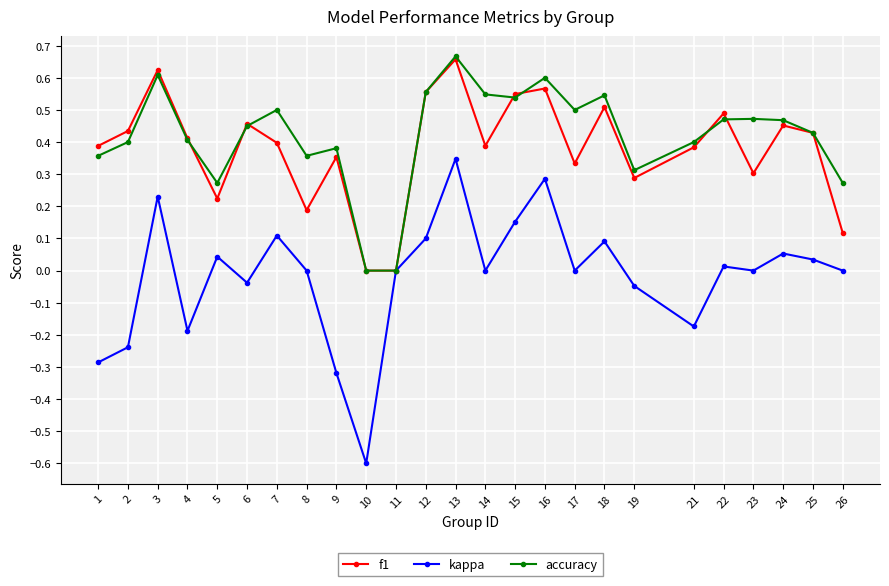

In kappa, how many points are higher than both neighbors (excluding endpoints)?

8